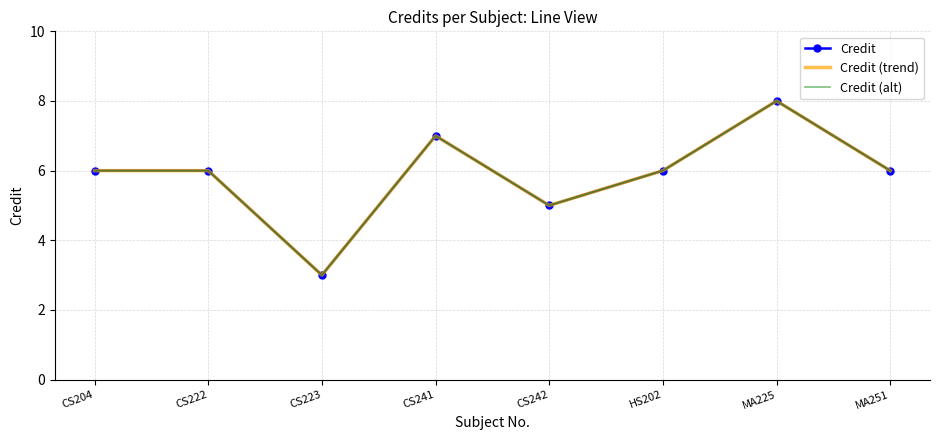

Where is Credit nearest to the value 5?

CS242